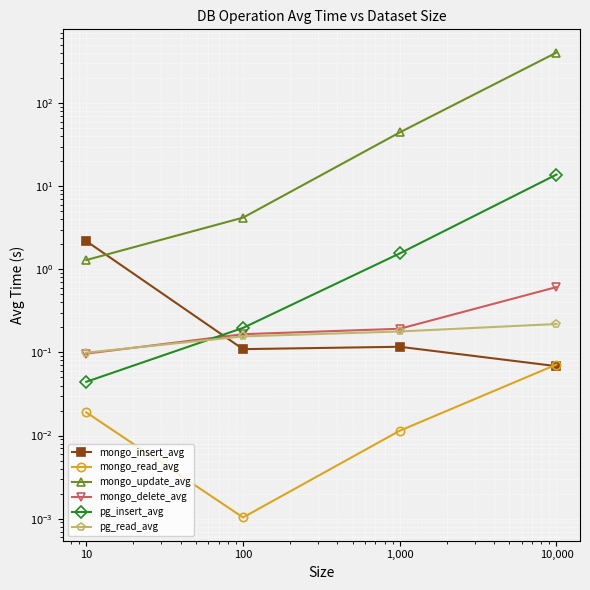

Between which two adjacent categories do mongo_update_avg and mongo_insert_avg first intersect?

10 and 100